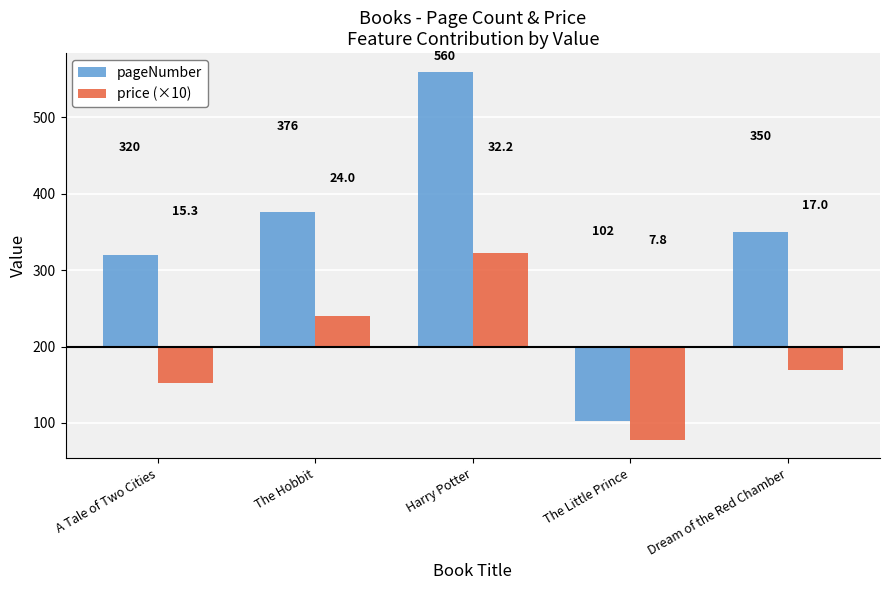

What is the spread (max minus min) of values at Dream of the Red Chamber?

180